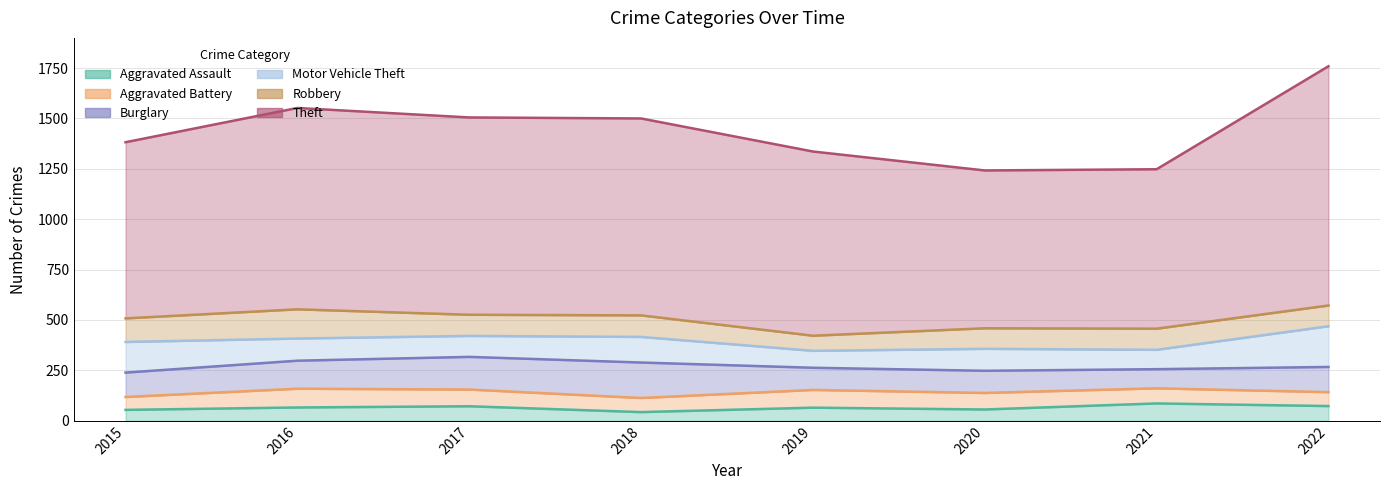

What is the value of the Aggravated Battery point at the 6th from the left?

82